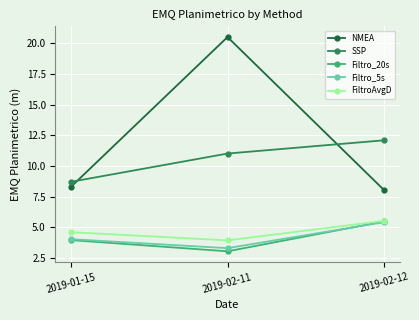

What is the difference between the FiltroAvgD values at 2019-01-15 and 2019-02-11?

0.7